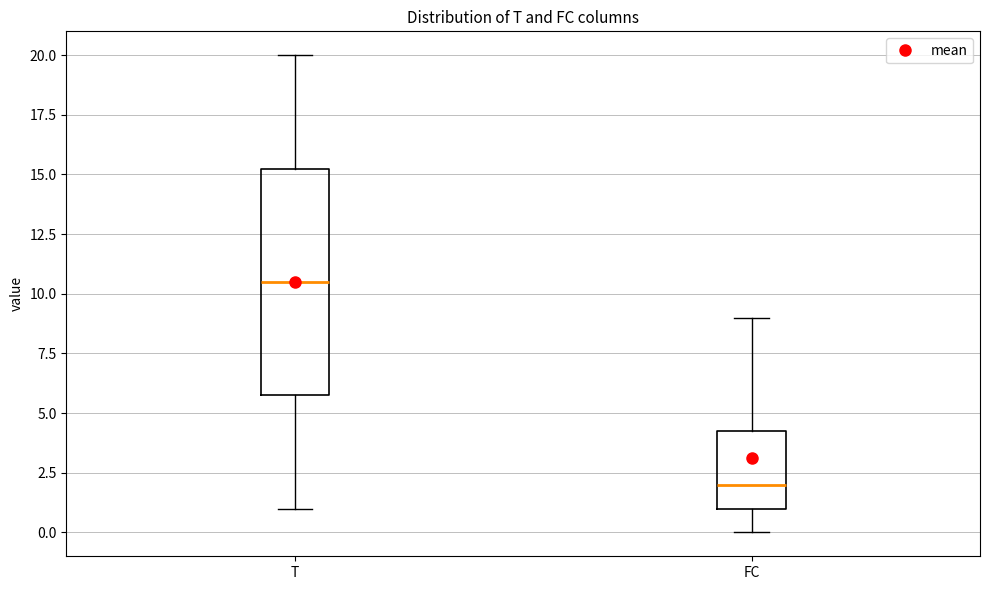

Reading left to right, transcribe this box plot: for each box, give where its median line is, the range the box spans, and where its two whiskers end, as read against the y-axis. The values are not printed on the chart, so give them approximately, as read against the axis.

T: median 10.5, box 6.0 to 15.5, whiskers 1.0 to 20.0
FC: median 2.0, box 1.0 to 4.5, whiskers 0.0 to 9.0